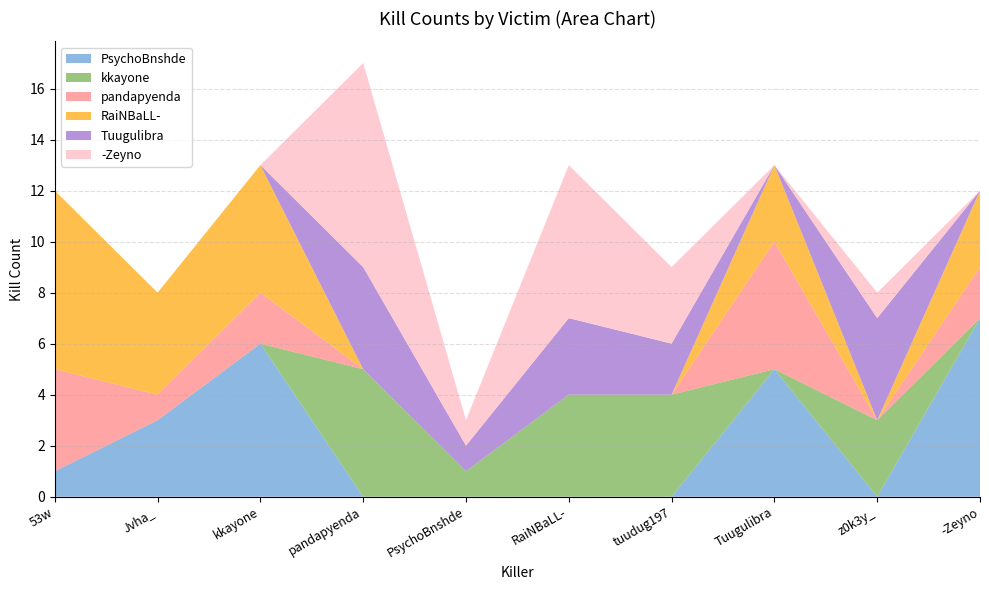

Reading left to right, transcribe all the data shown in this chart.

PsychoBnshde: 53w=1	Jvha_=3	kkayone=6	pandapyenda=0	PsychoBnshde=0	RaiNBaLL-=0	tuudug197=0	Tuugulibra=5	z0k3y_=0	-Zeyno=7
kkayone: 53w=0	Jvha_=0	kkayone=0	pandapyenda=5	PsychoBnshde=1	RaiNBaLL-=4	tuudug197=4	Tuugulibra=0	z0k3y_=3	-Zeyno=0
pandapyenda: 53w=4	Jvha_=1	kkayone=2	pandapyenda=0	PsychoBnshde=0	RaiNBaLL-=0	tuudug197=0	Tuugulibra=5	z0k3y_=0	-Zeyno=2
RaiNBaLL-: 53w=7	Jvha_=4	kkayone=5	pandapyenda=0	PsychoBnshde=0	RaiNBaLL-=0	tuudug197=0	Tuugulibra=3	z0k3y_=0	-Zeyno=3
Tuugulibra: 53w=0	Jvha_=0	kkayone=0	pandapyenda=4	PsychoBnshde=1	RaiNBaLL-=3	tuudug197=2	Tuugulibra=0	z0k3y_=4	-Zeyno=0
-Zeyno: 53w=0	Jvha_=0	kkayone=0	pandapyenda=8	PsychoBnshde=1	RaiNBaLL-=6	tuudug197=3	Tuugulibra=0	z0k3y_=1	-Zeyno=0